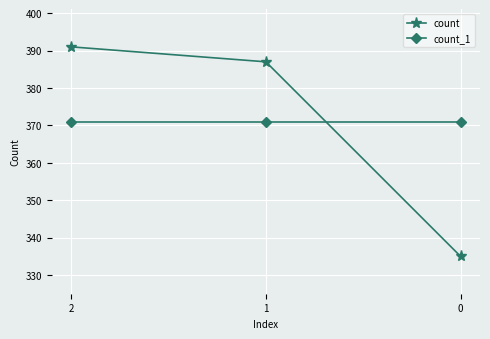

At which label does count first exceed 387?

2